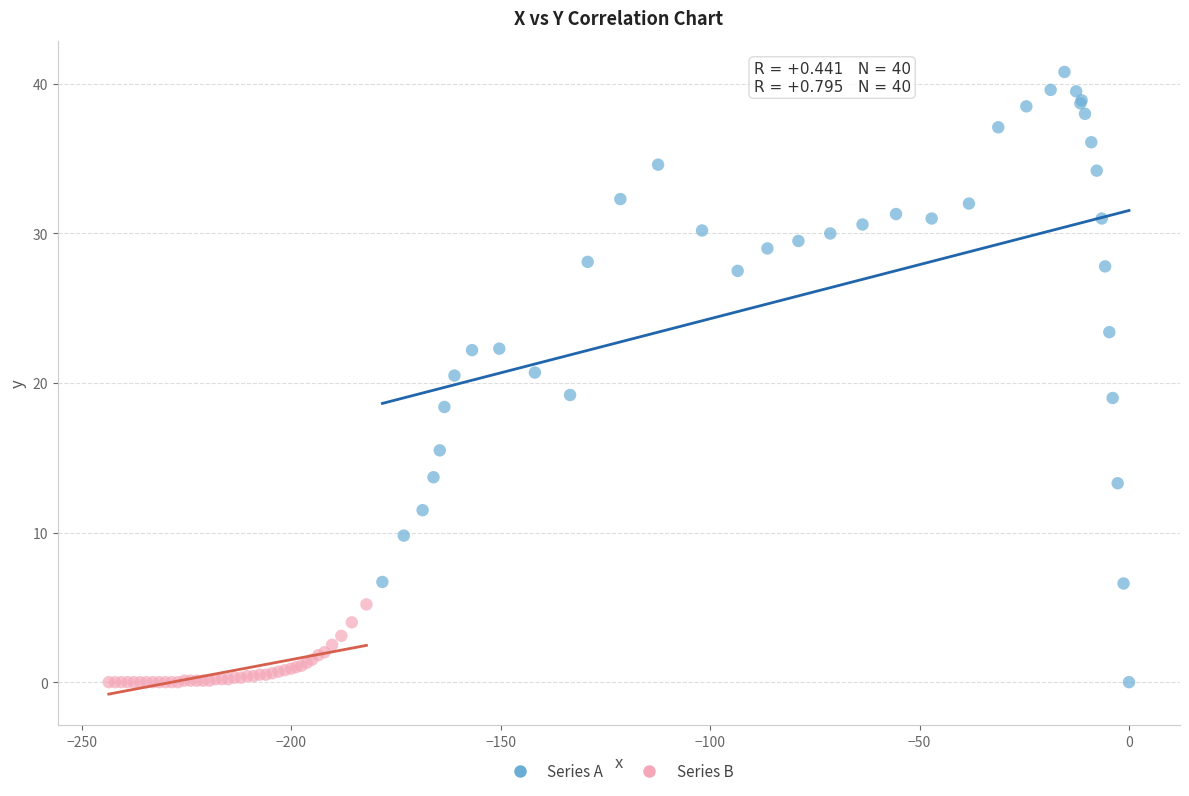

Which series contains the highest Y value?

Series A